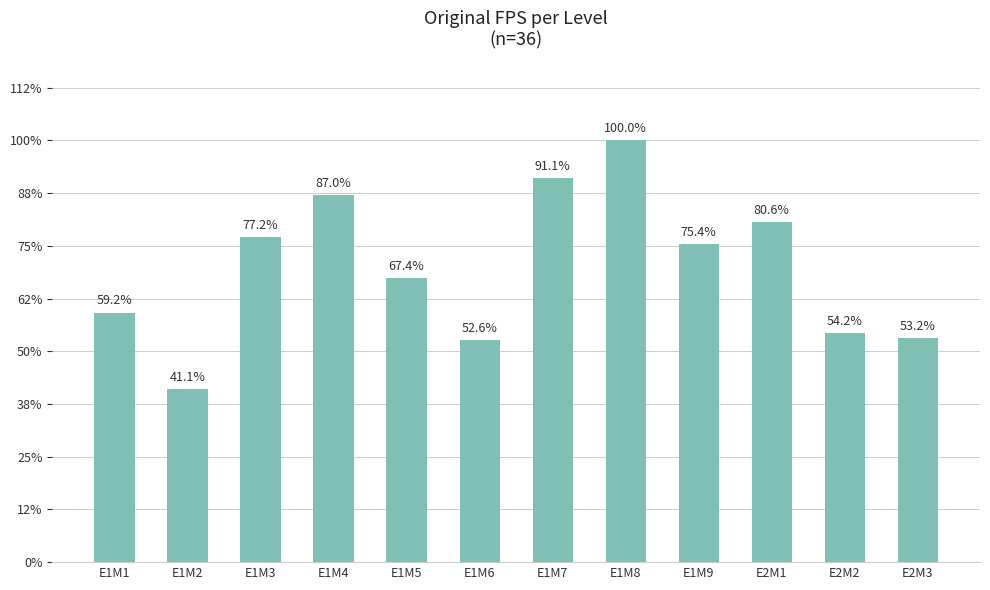

What is the sum of all values?

276.9